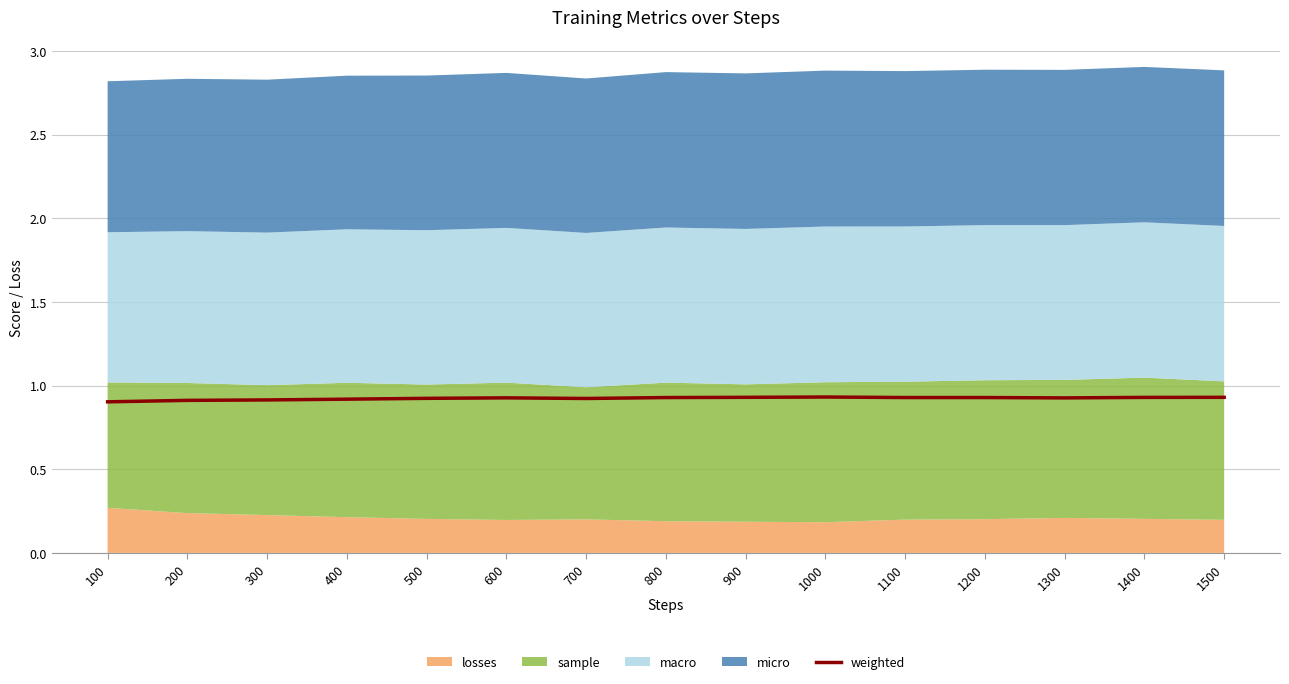

The value of weighted at 500 is 0.9. True or false?

True